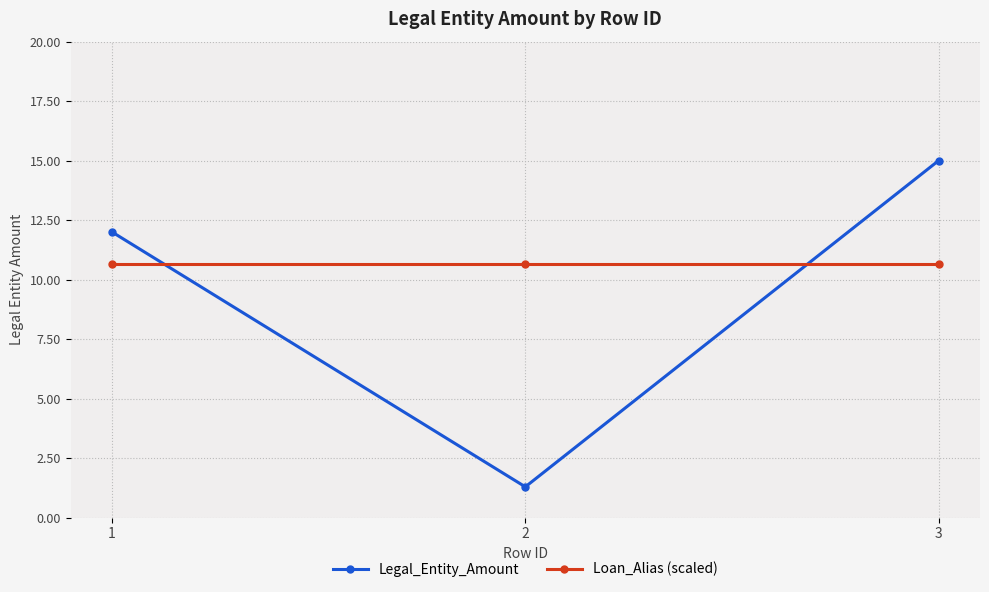

Between 1 and 2, which series saw the biggest shift?

Legal_Entity_Amount